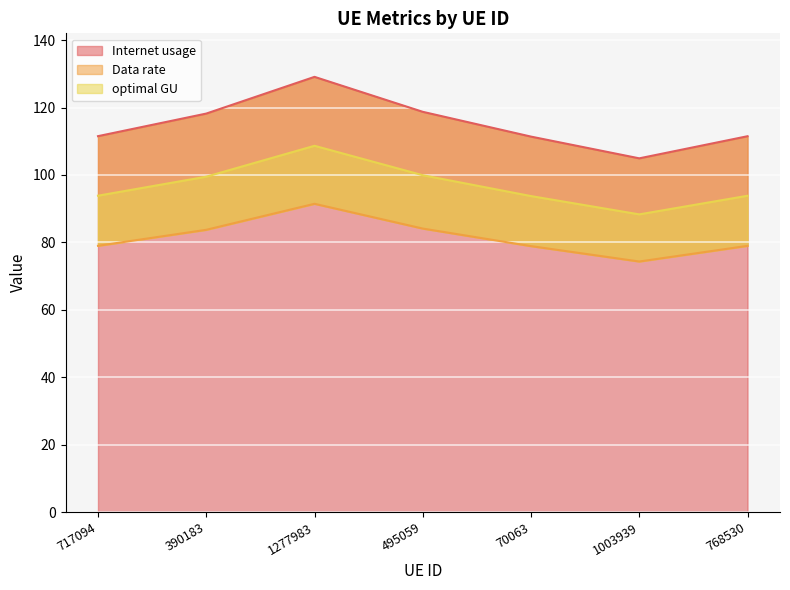

What is the label of the 2nd point from the right?

1003939